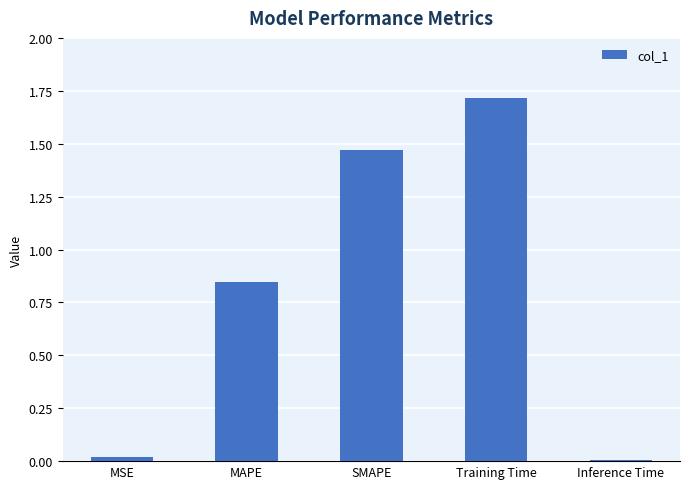

Are the bars horizontal?

No